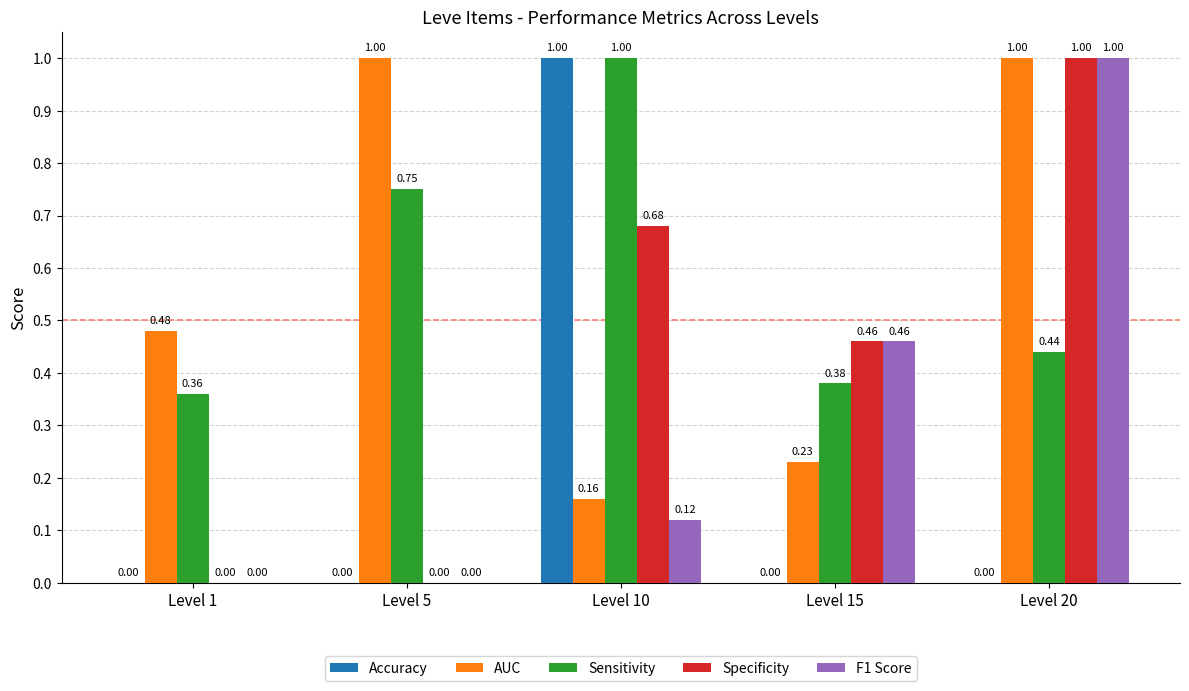

Is the value of Accuracy at Level 1 greater than the value of F1 Score at Level 10?

No